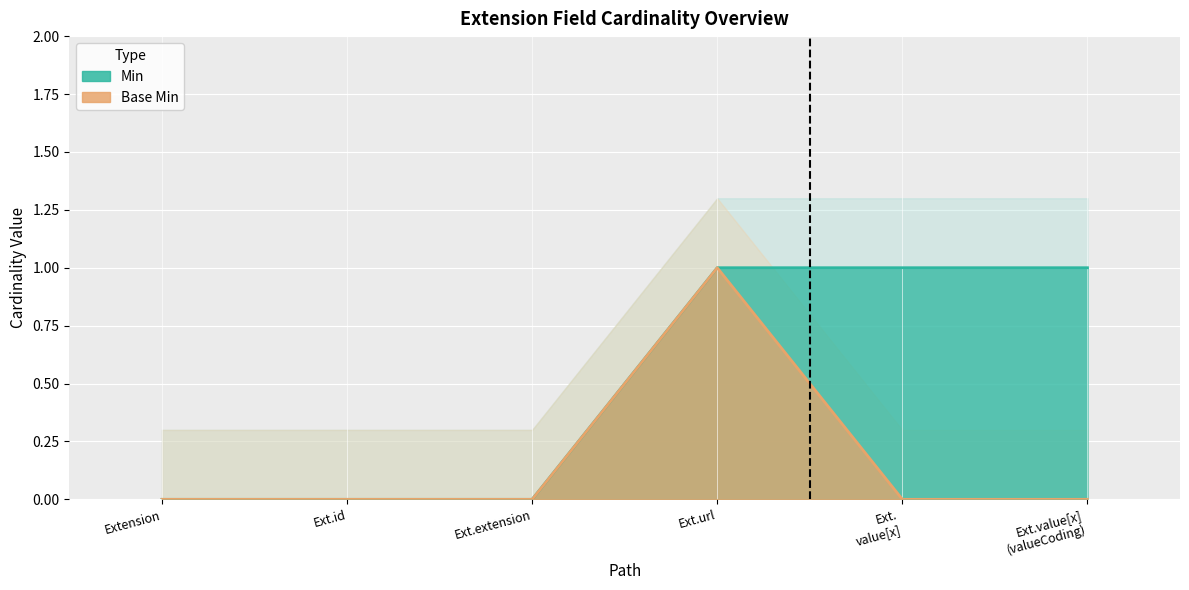

What is the sum of all Min values?

3